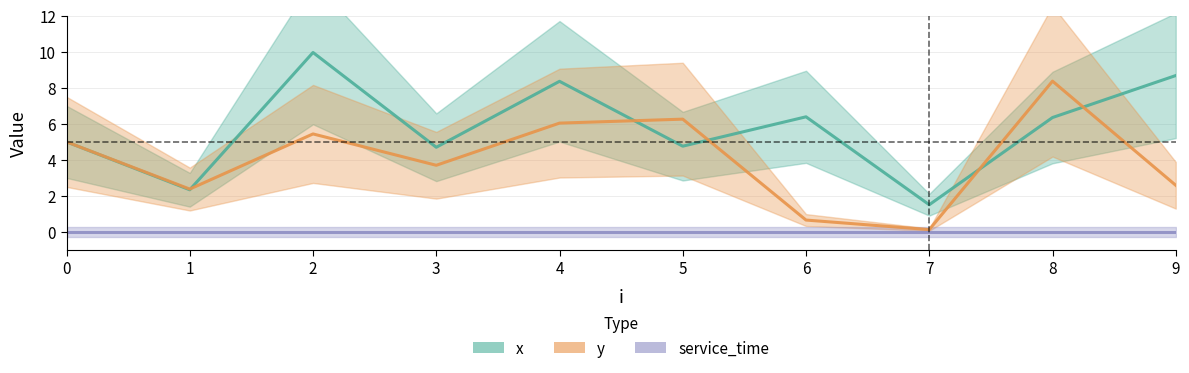

How many series are shown in this chart?

3